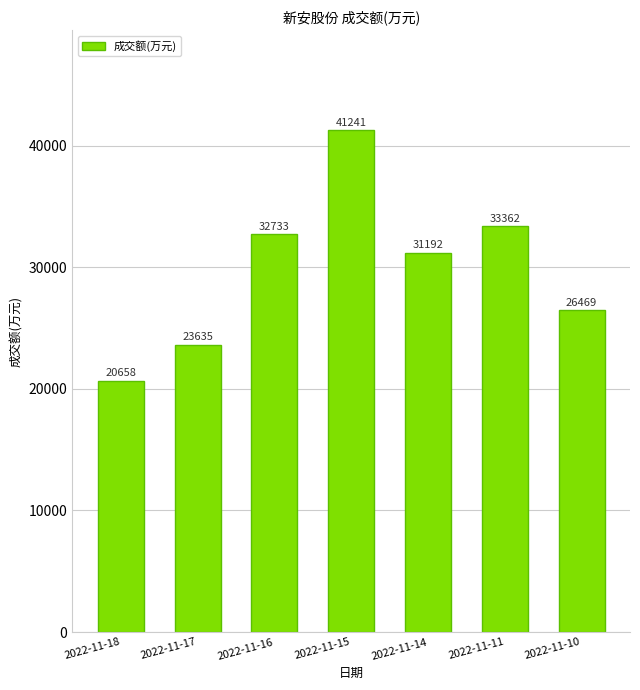

Where does the data first go above 31192?

2022-11-16